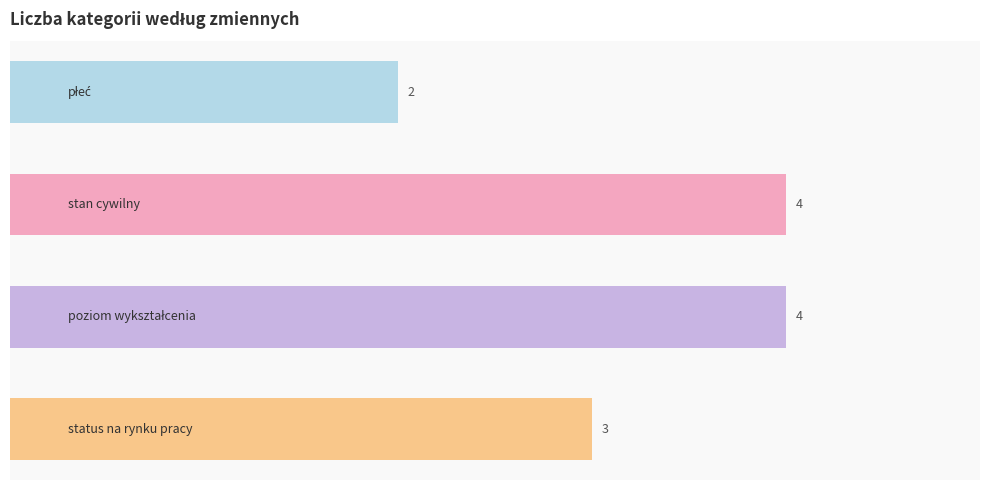

What is the maximum value shown in the chart?

4